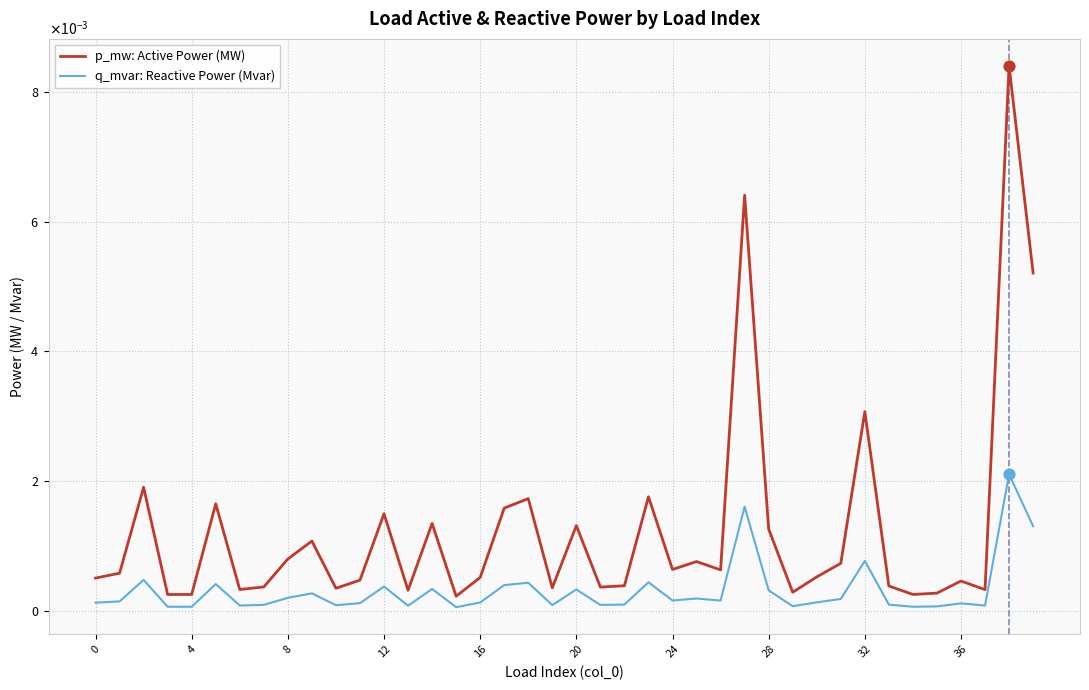

Is this an area chart (filled region under the line)?

No